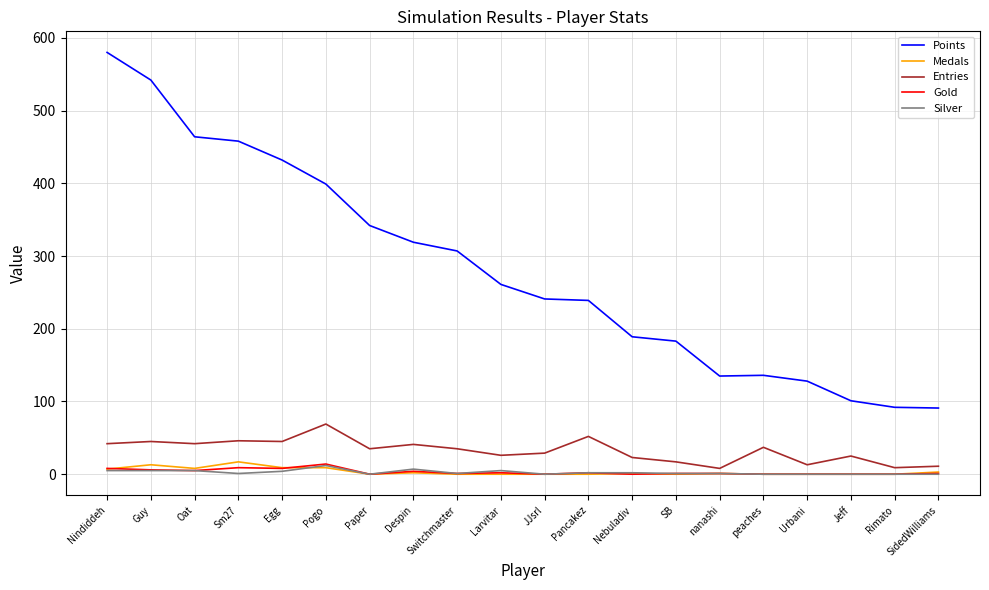

What is the maximum value for Medals?

17